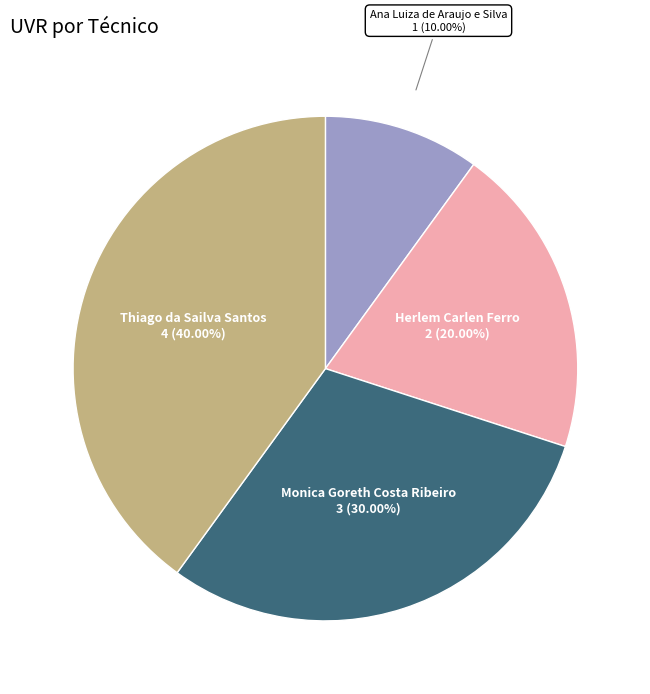

Which slice is the smallest?

Ana Luiza de Araujo e Silva